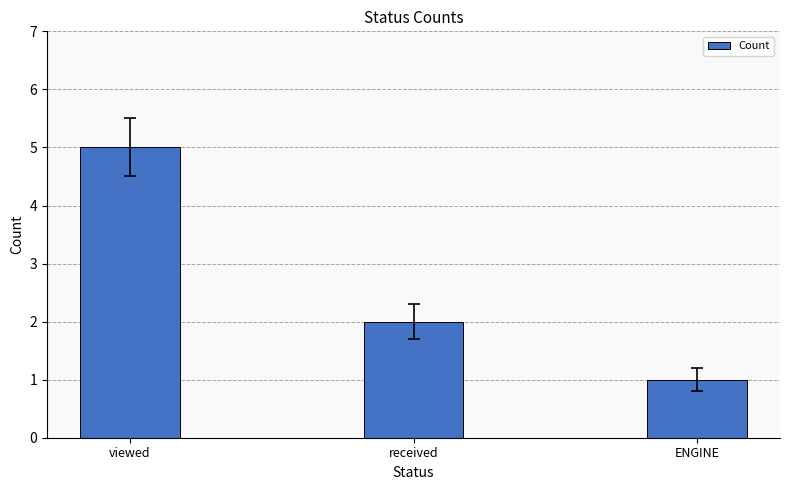

The chart shows a value of 1 at received. True or false?

False